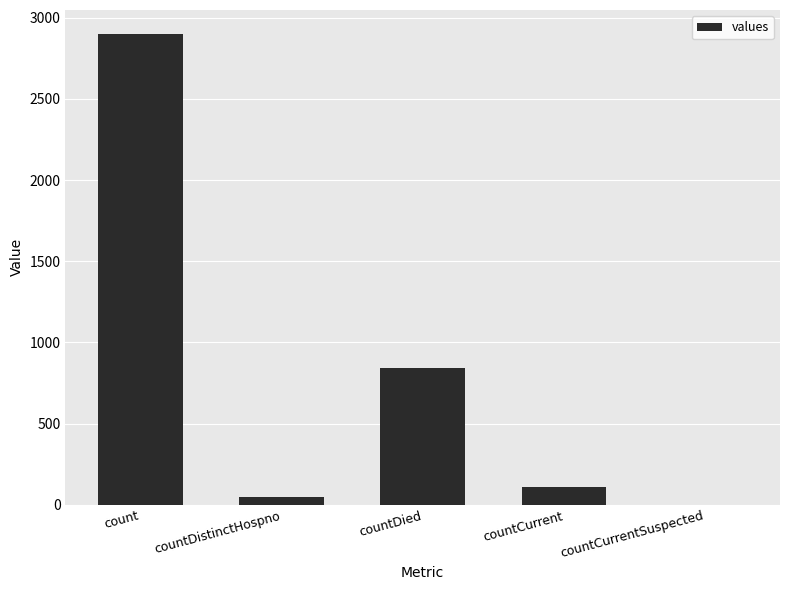

Where is the data nearest to the value 1451?

countDied